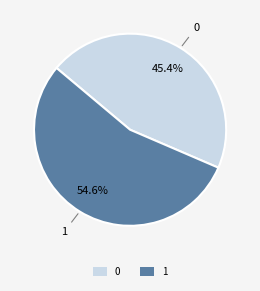

How many slices are in this pie chart?

2